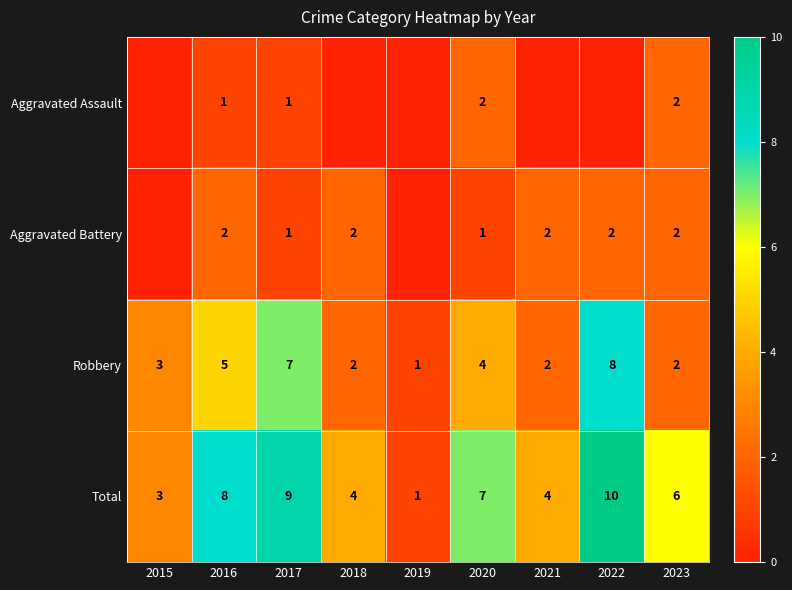

How many data points in Aggravated Assault are above 0?

4